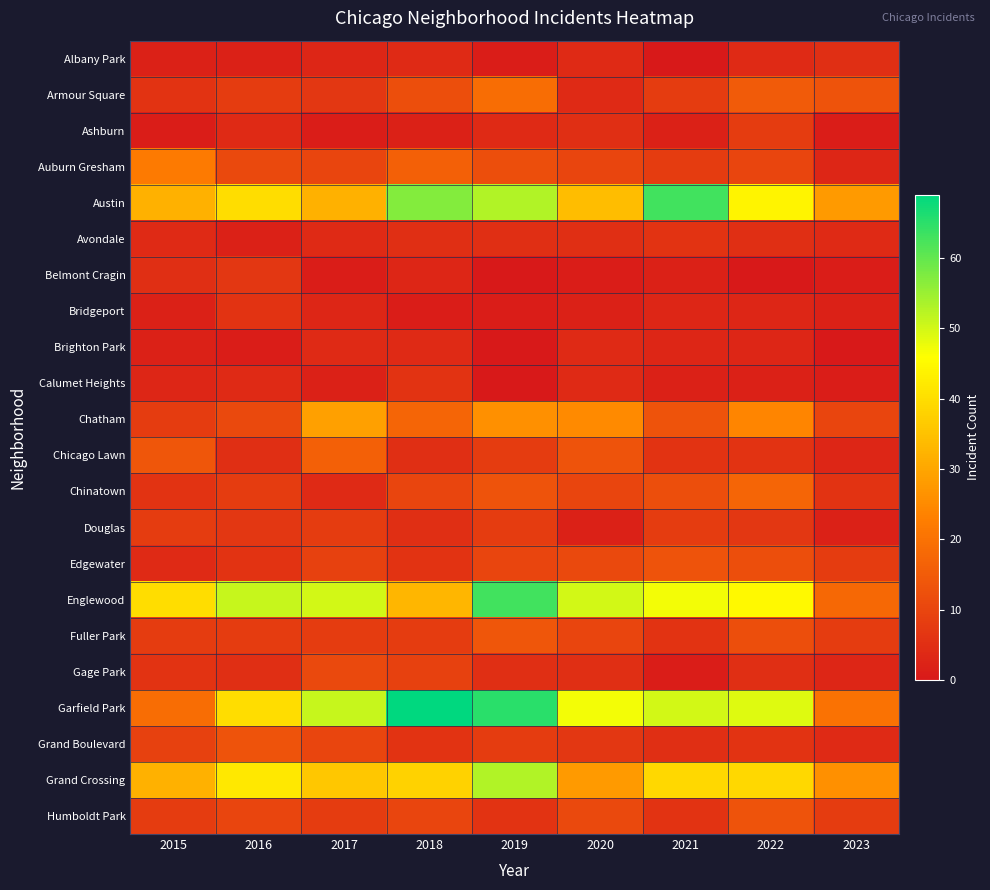

Which has a higher value, 2015 or 2017?

2017